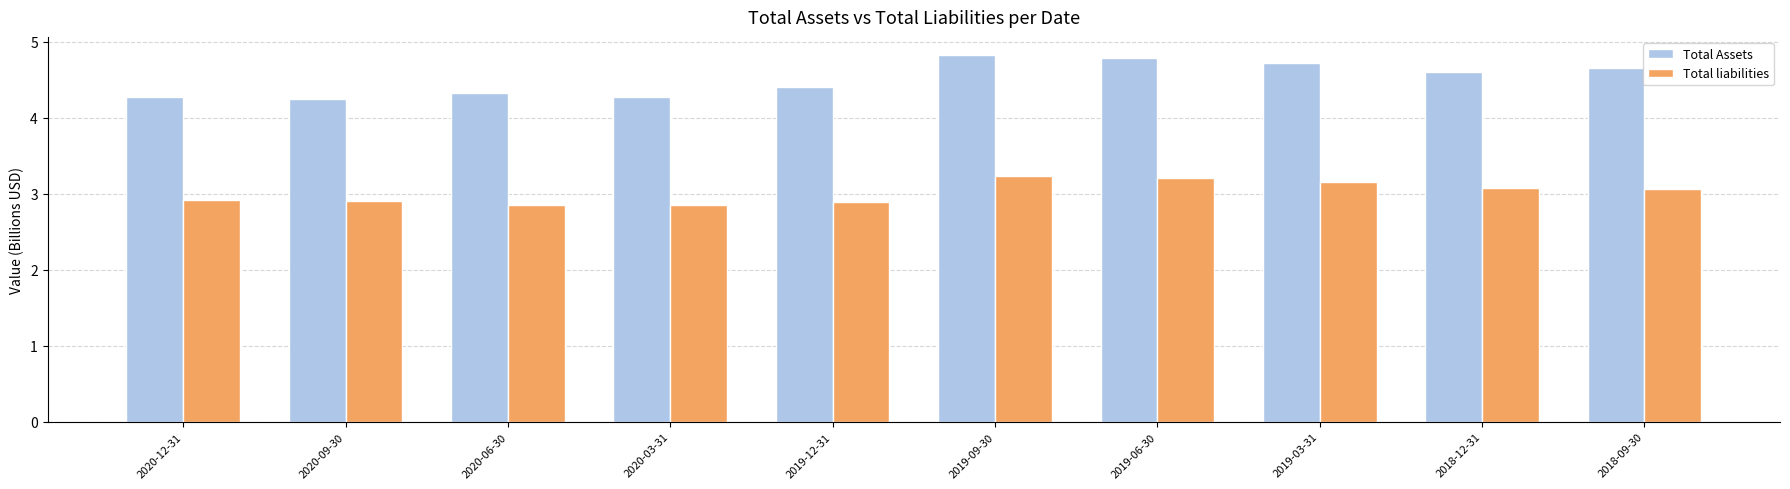

How many bars are there in each group?

2